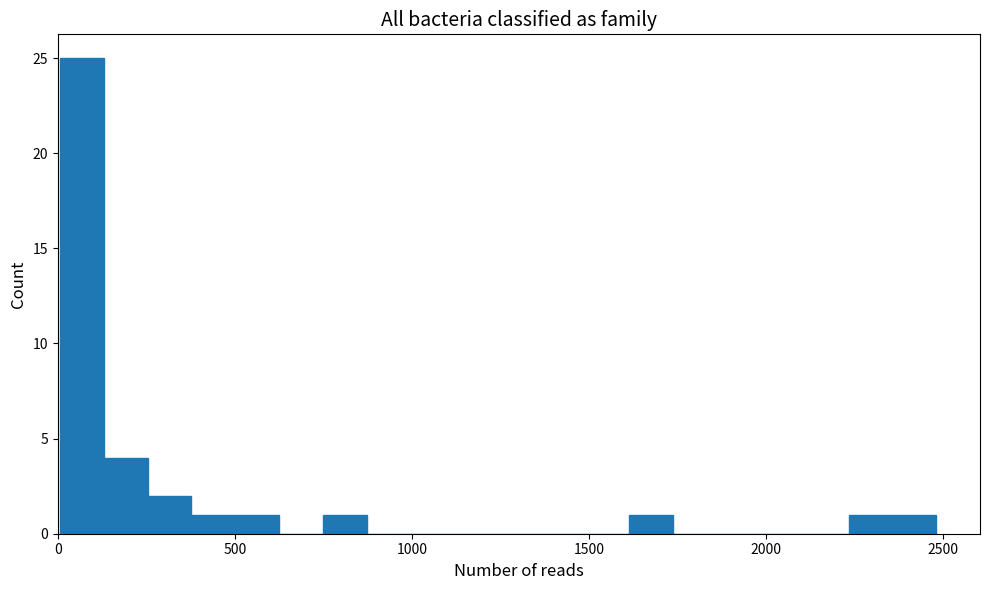

Around what value on the x-axis is the tallest bar? Give the approximate position of its centre, as read against the axis.

50